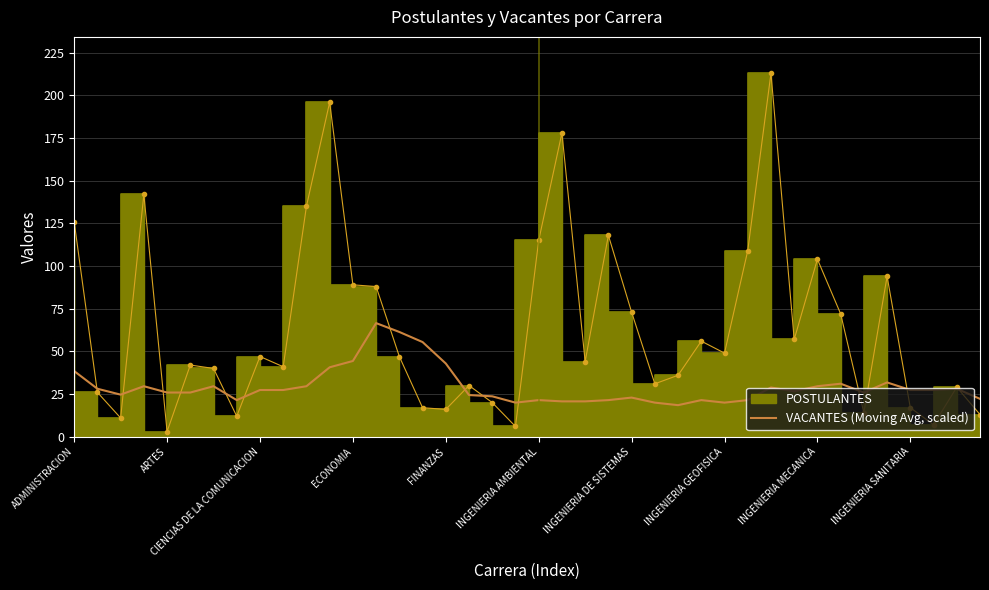

Is it true that VACANTES (Moving Avg, scaled) equals 44.4 at ECONOMIA?

True